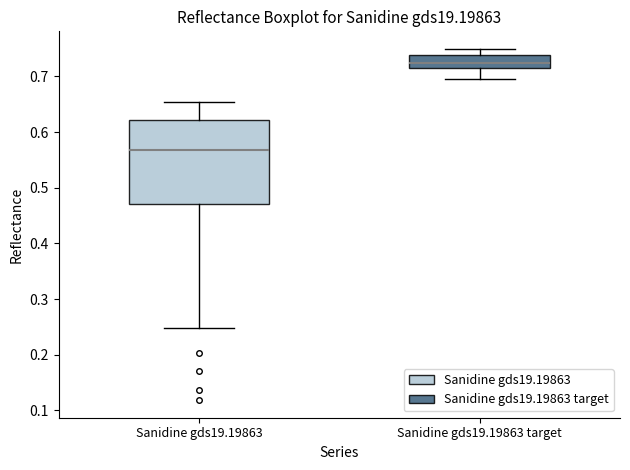

Reading left to right, transcribe this box plot: for each box, give where its median line is, the range the box spans, and where its two whiskers end, as read against the y-axis. The values are not printed on the chart, so give them approximately, as read against the axis.

Sanidine gds19.19863: median 0.57, box 0.47 to 0.62, whiskers 0.25 to 0.65
Sanidine gds19.19863 target: median 0.72 (inside the box), box 0.72 to 0.74, whiskers 0.69 to 0.75